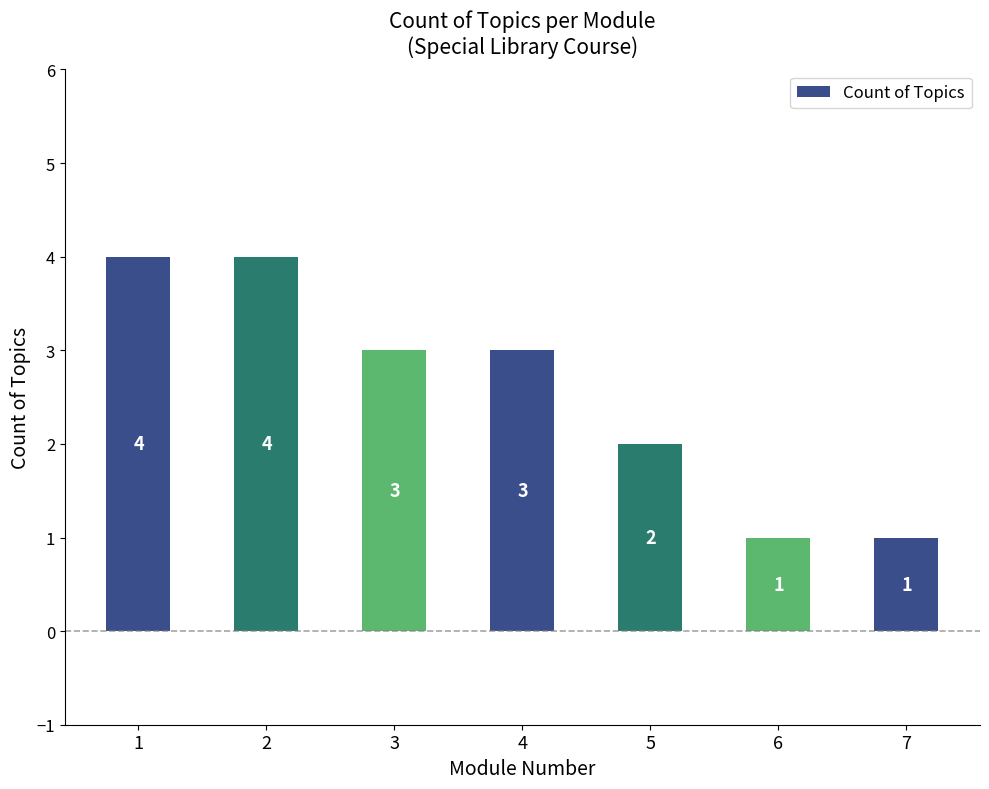

What is the value of the 6th bar from the left?

1